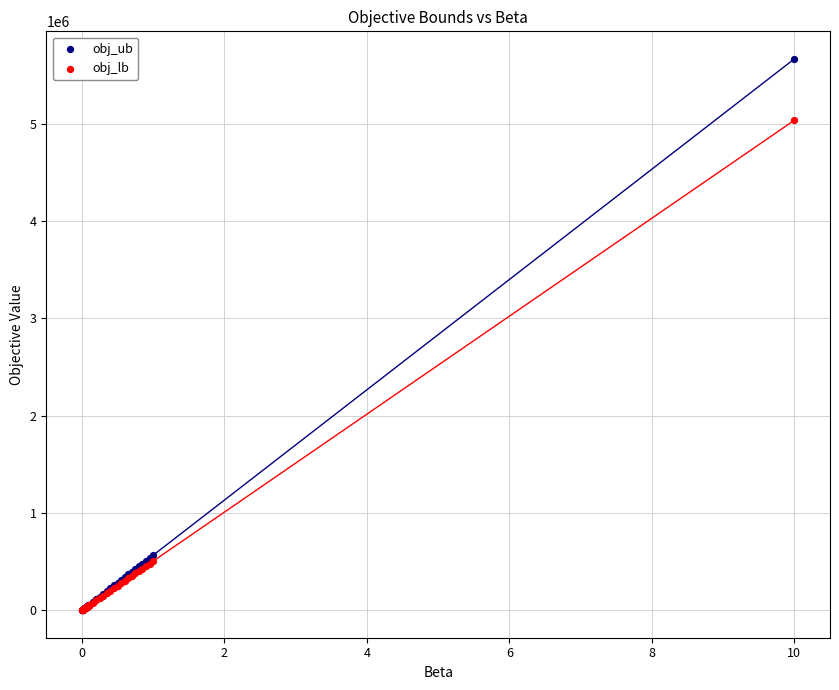

Which series contains the highest Y value?

obj_ub